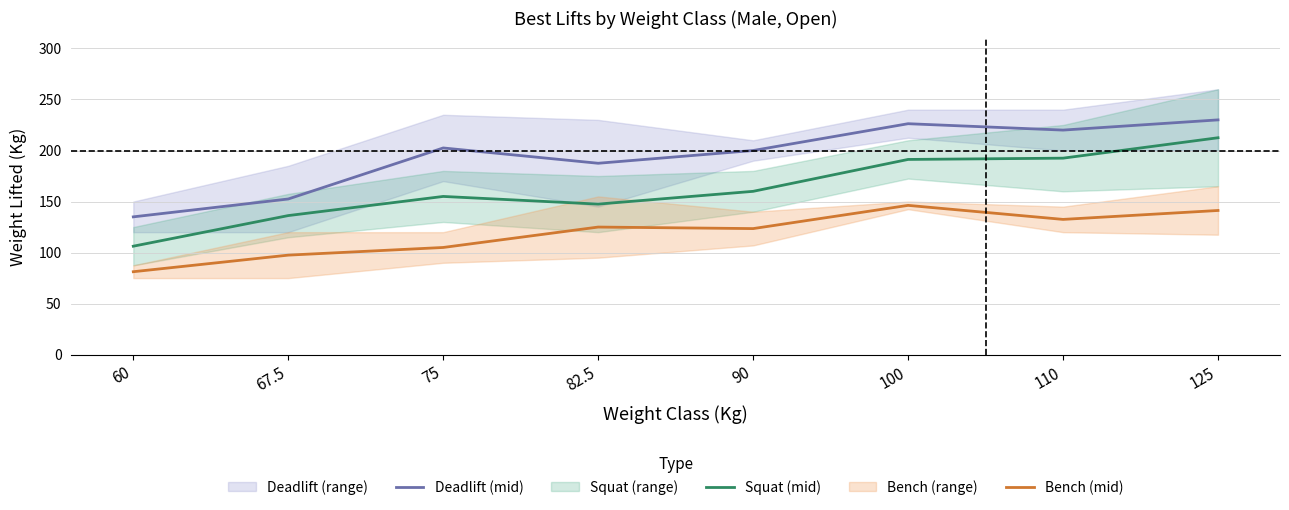

What is the minimum value shown in the chart?

81.2